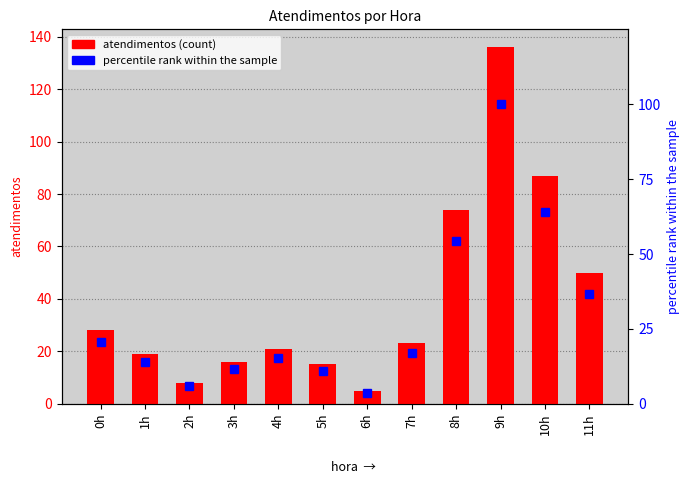

What are all the series names shown in the legend?

atendimentos, percentile rank within the sample